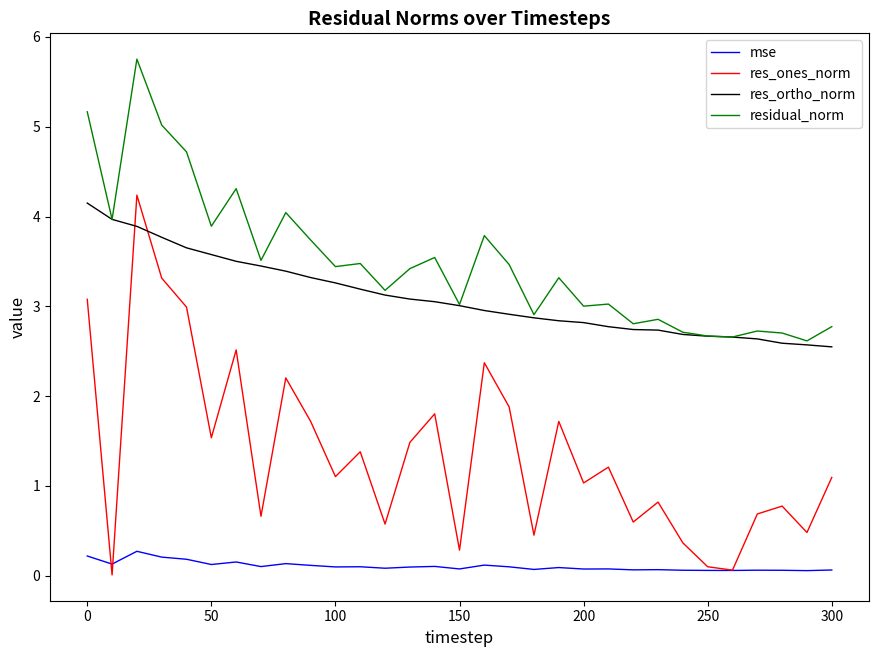

True or false: residual_norm and res_ones_norm intersect in this chart.

False